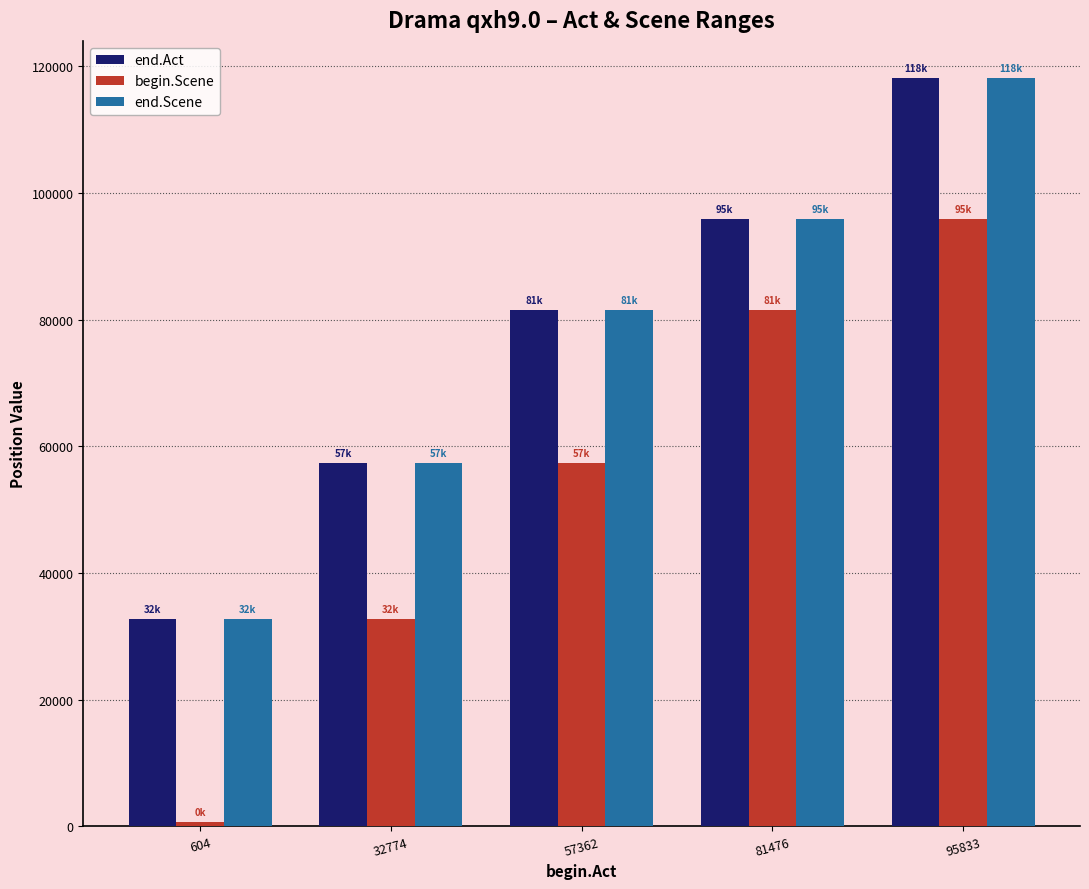

Which series has the widest spread of values?

begin.Scene